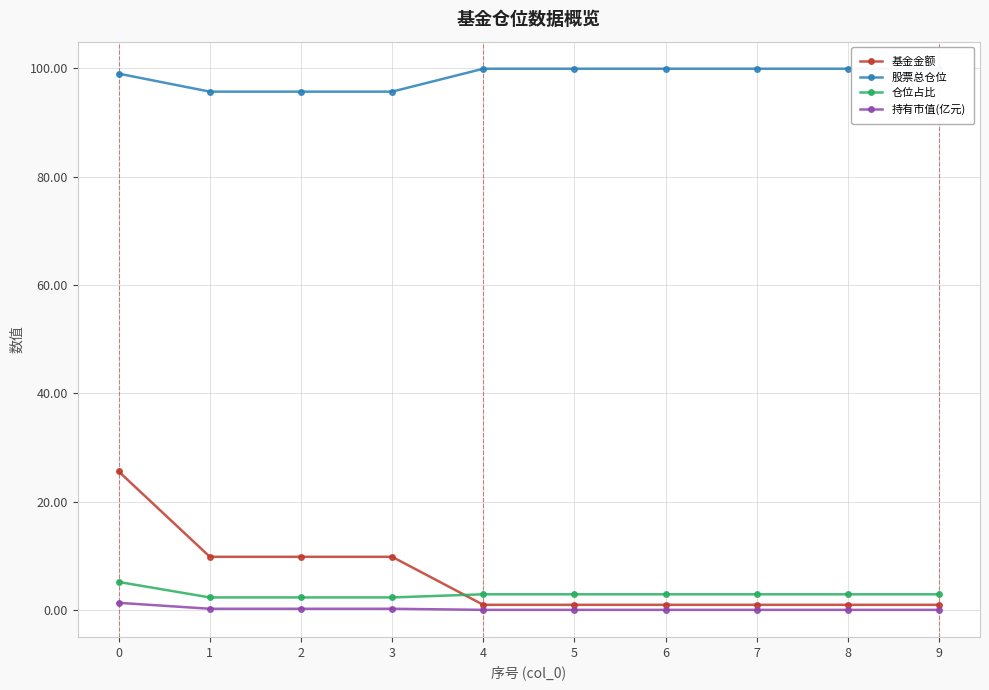

Is it true that 基金金额 equals 9.8 at 1?

True